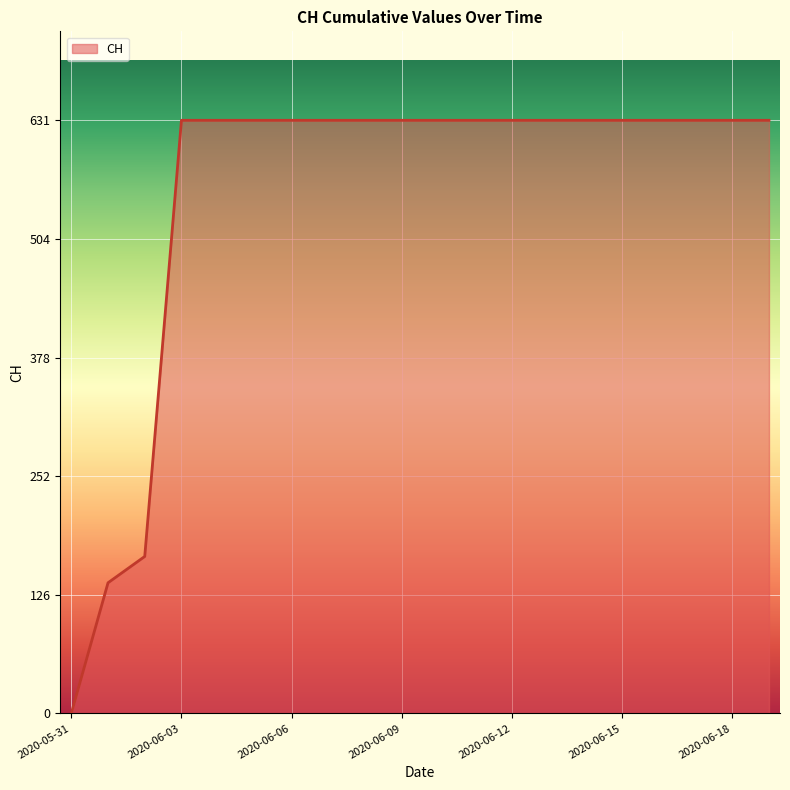

Count the number of data series in this chart.

1